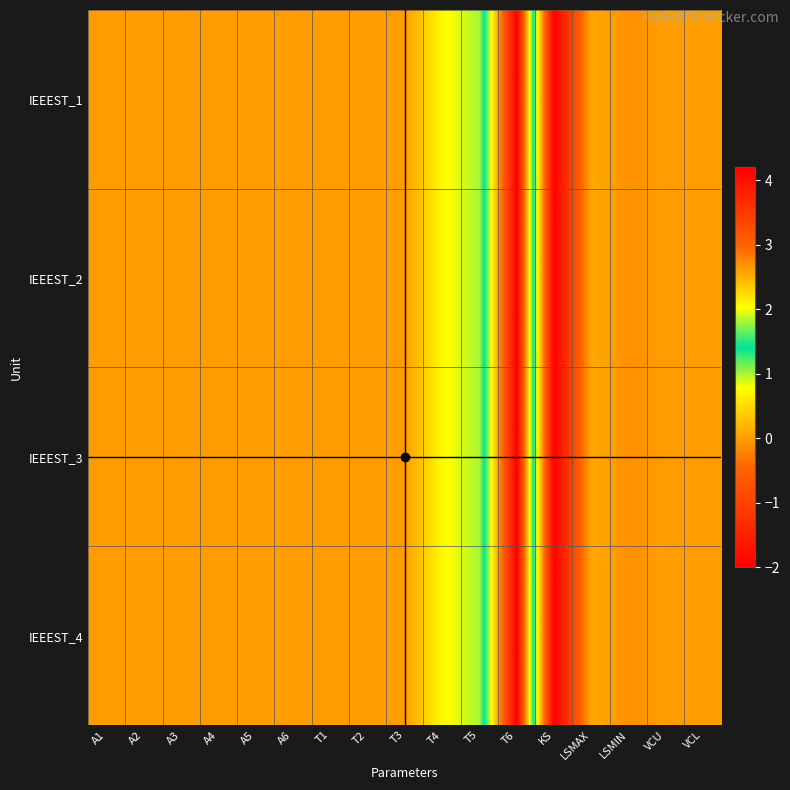

Reading left to right, transcribe all the data shown in this chart.

IEEEST_1: A1=0.0	A2=0.0	A3=0.0	A4=0.0	A5=0.0	A6=0.0	T1=0.0	T2=0.0	T3=0.0	T4=0.8	T5=1.0	T6=4.2	KS=-2.0	LSMAX=0.1	LSMIN=-0.1	VCU=0.0	VCL=0.0
IEEEST_2: A1=0.0	A2=0.0	A3=0.0	A4=0.0	A5=0.0	A6=0.0	T1=0.0	T2=0.0	T3=0.0	T4=0.8	T5=1.0	T6=4.2	KS=-2.0	LSMAX=0.1	LSMIN=-0.1	VCU=0.0	VCL=0.0
IEEEST_3: A1=0.0	A2=0.0	A3=0.0	A4=0.0	A5=0.0	A6=0.0	T1=0.0	T2=0.0	T3=0.0	T4=0.8	T5=1.0	T6=4.2	KS=-2.0	LSMAX=0.1	LSMIN=-0.1	VCU=0.0	VCL=0.0
IEEEST_4: A1=0.0	A2=0.0	A3=0.0	A4=0.0	A5=0.0	A6=0.0	T1=0.0	T2=0.0	T3=0.0	T4=0.8	T5=1.0	T6=4.2	KS=-2.0	LSMAX=0.1	LSMIN=-0.1	VCU=0.0	VCL=0.0